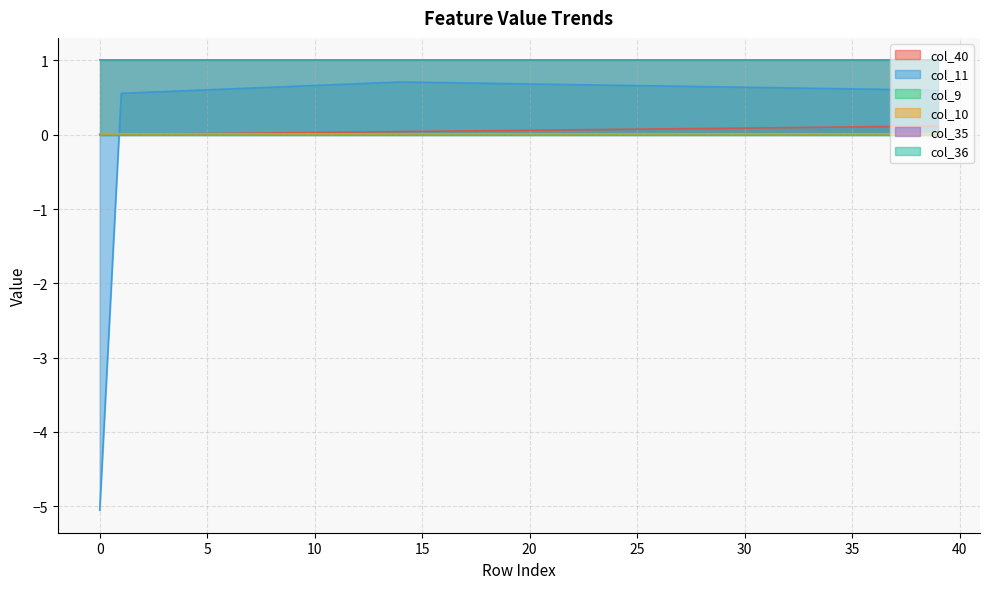

The value of col_40 at 3 is 0.0. True or false?

True